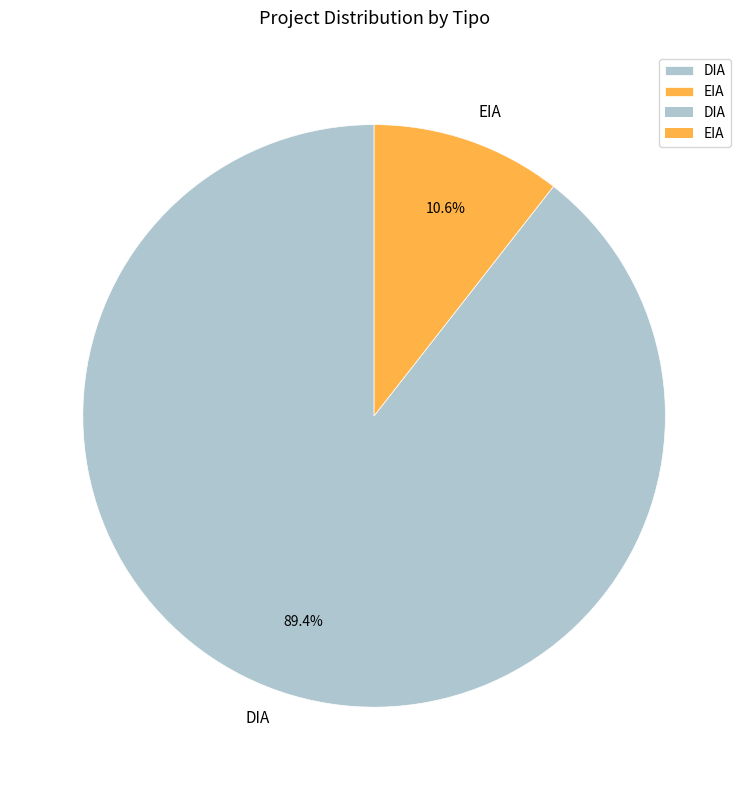

Which has a higher value, EIA or DIA?

DIA